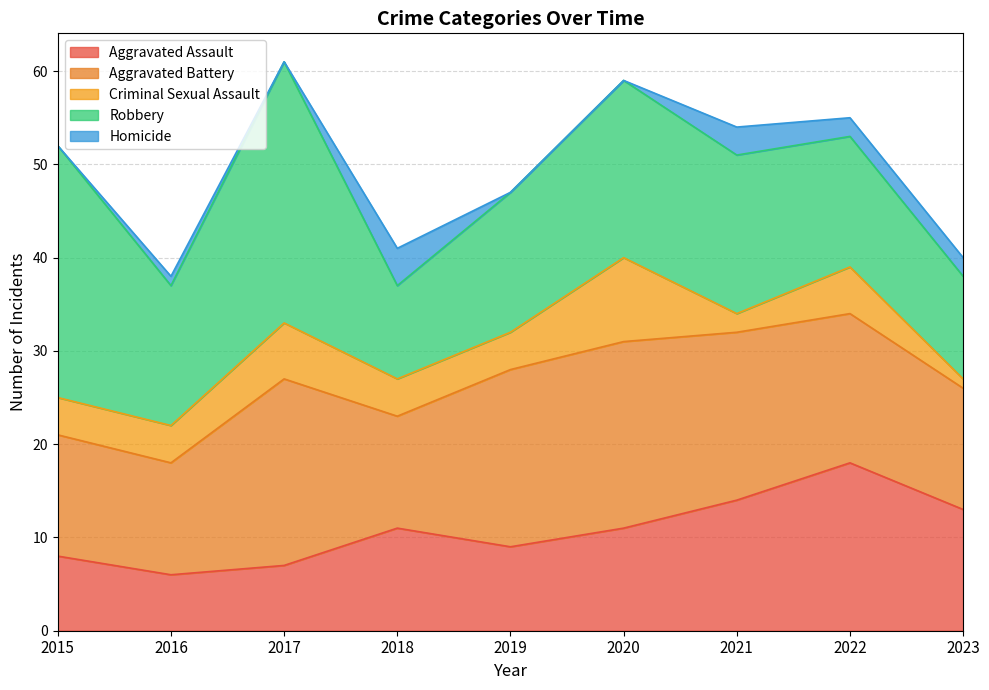

Where is the first local maximum for Homicide?

2016